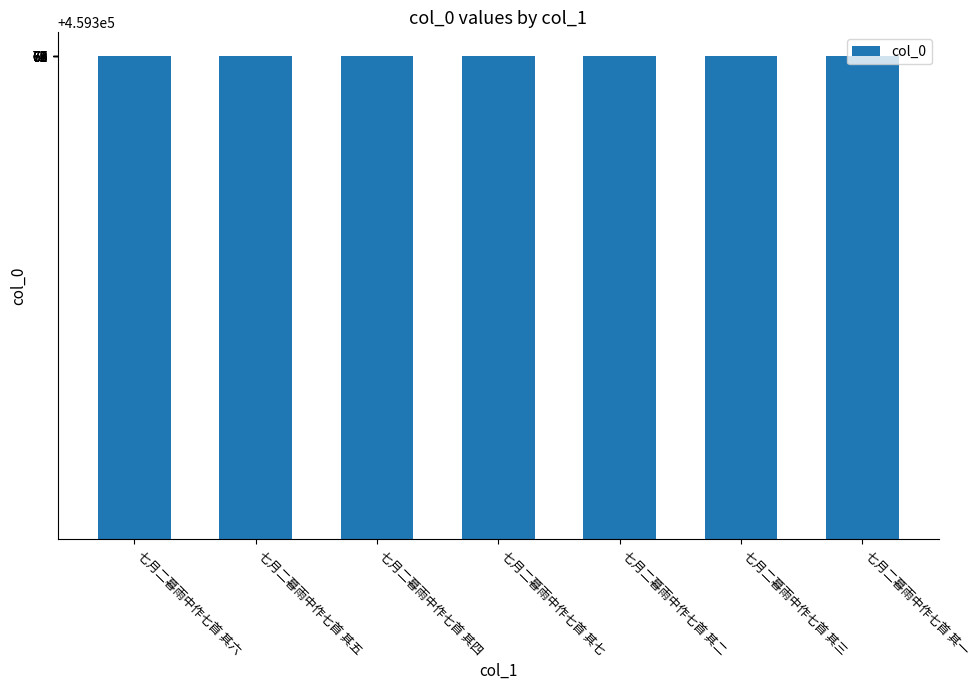

How many bars are there in total?

7